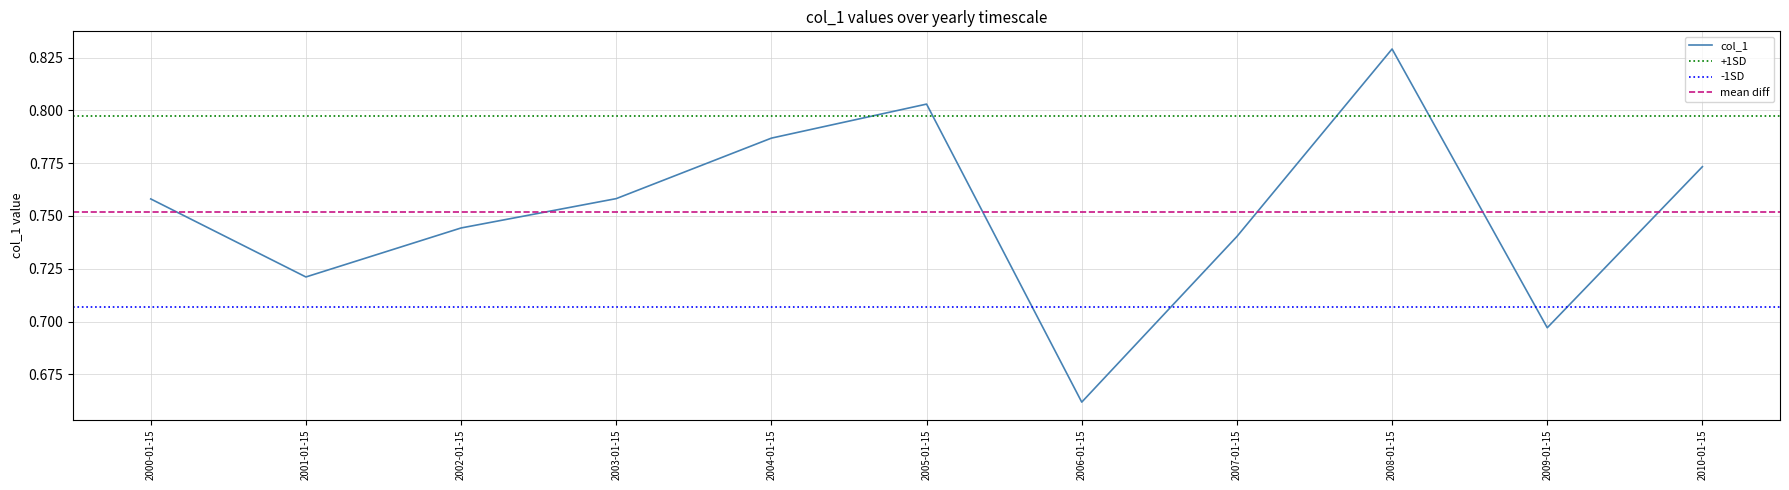

Reading left to right, what are all the values shown in this chart?

2000-01-15=0.8	2001-01-15=0.7	2002-01-15=0.7	2003-01-15=0.8	2004-01-15=0.8	2005-01-15=0.8	2006-01-15=0.7	2007-01-15=0.7	2008-01-15=0.8	2009-01-15=0.7	2010-01-15=0.8